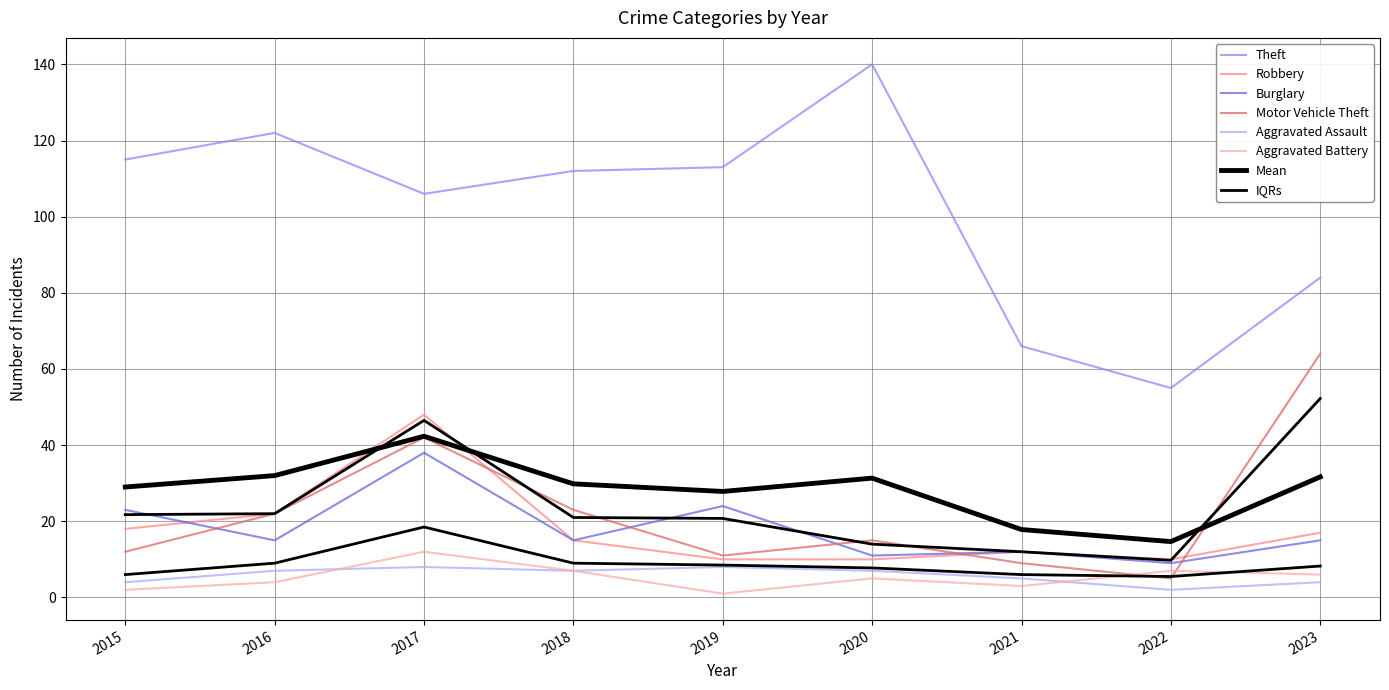

How many values in the Aggravated Battery series exceed 5?

4